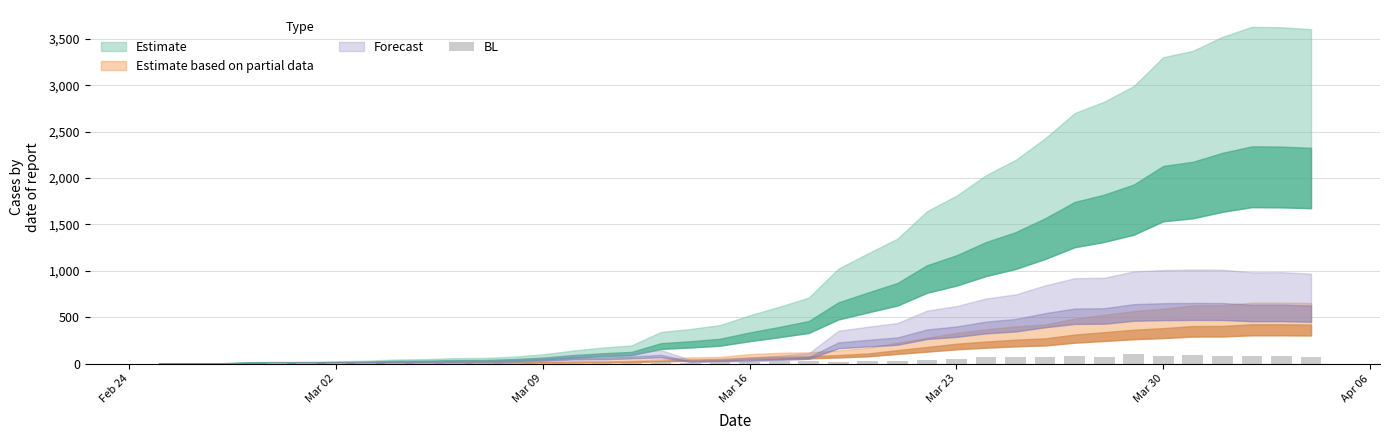

What is the greatest value displayed?

99